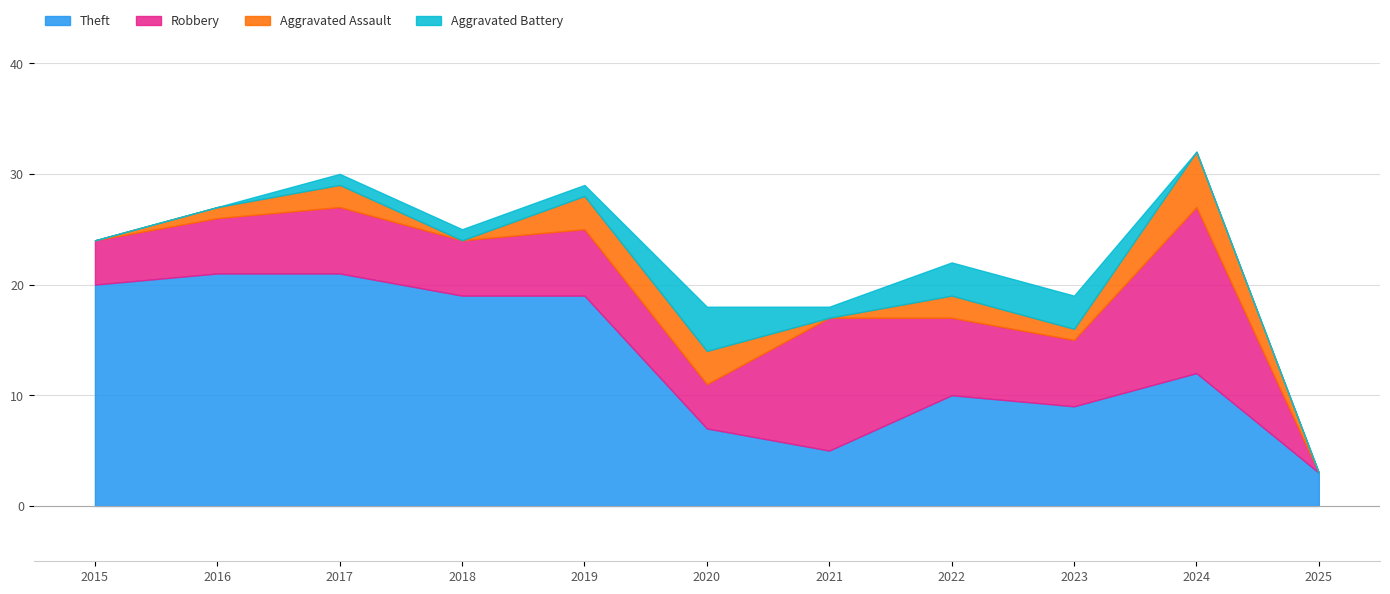

What is the average value of the Aggravated Assault series?

2